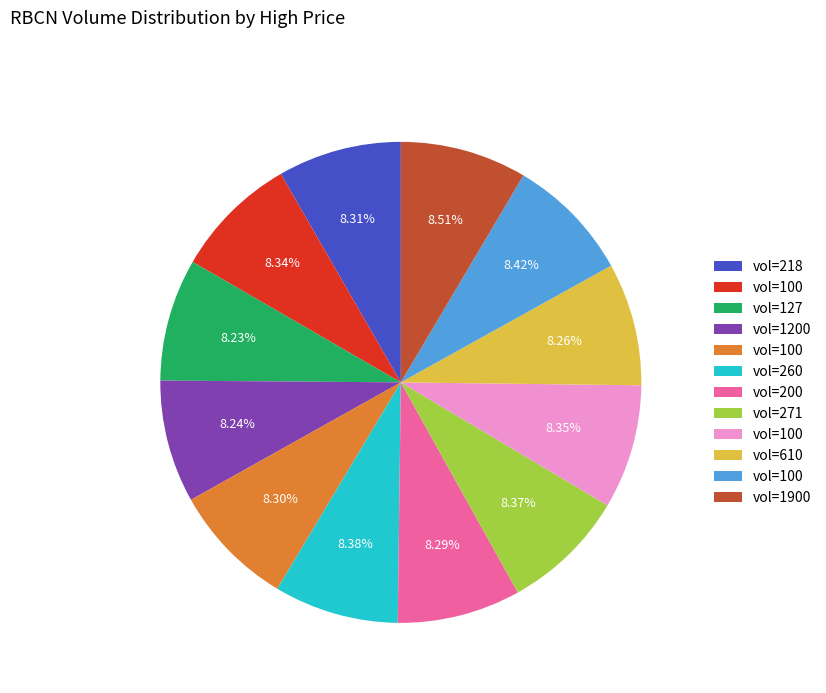

Is there any slice that represents more than half of the pie?

No